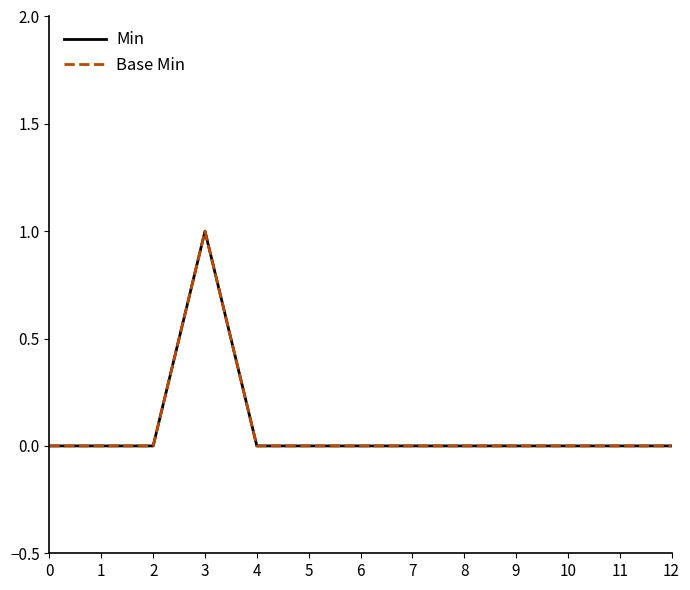

What are all the series names shown in the legend?

Min, Base Min